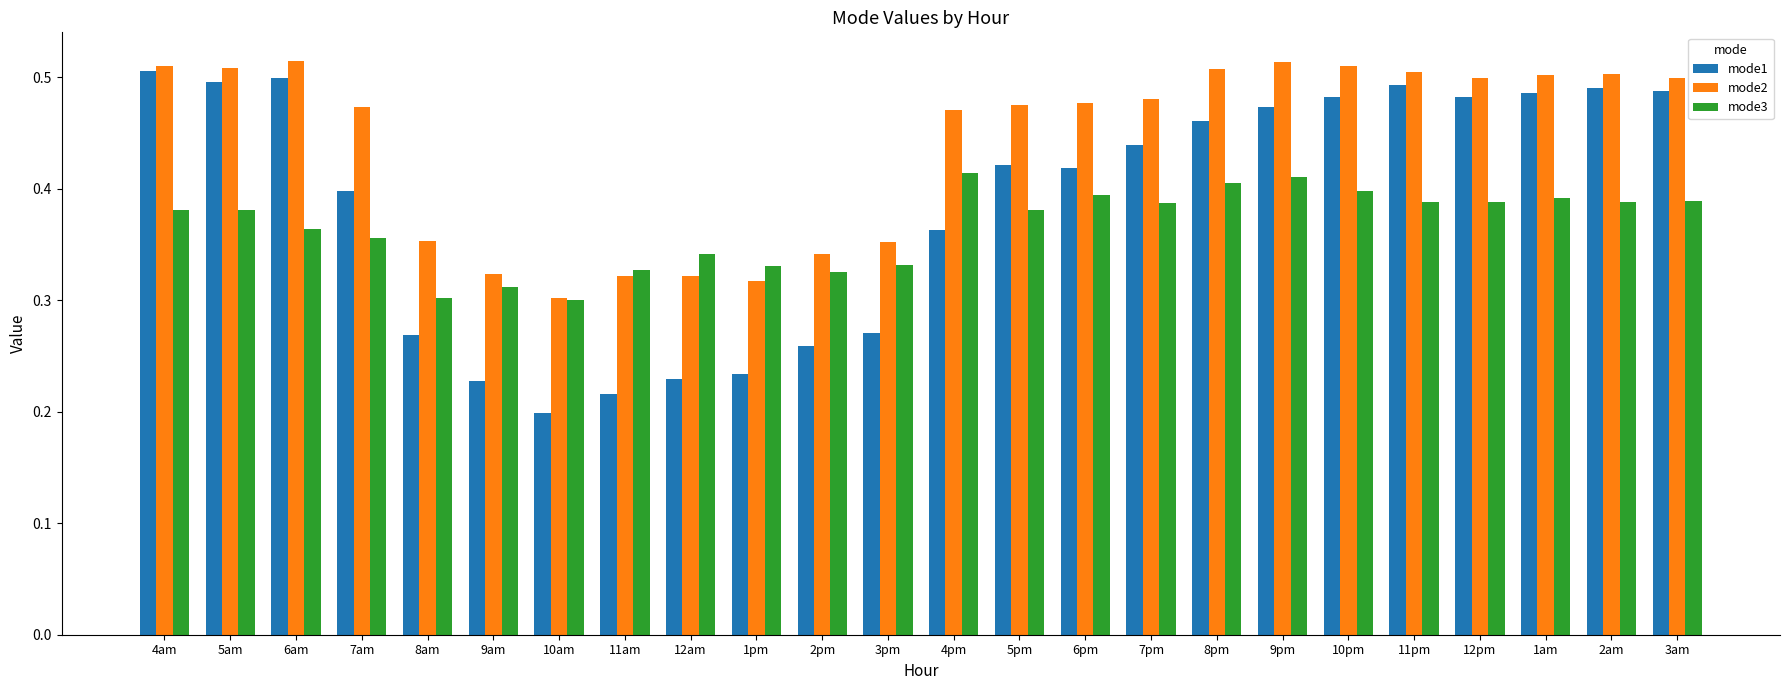

Rank the series at 4pm from highest to lowest value.

mode2, mode3, mode1